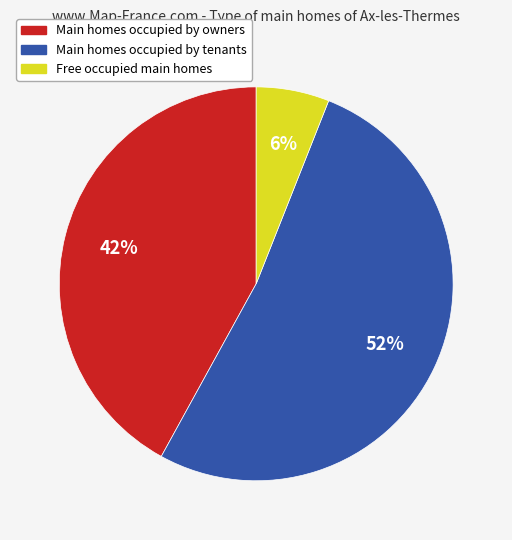

To the nearest percent, what portion does Free occupied main homes represent?

6%